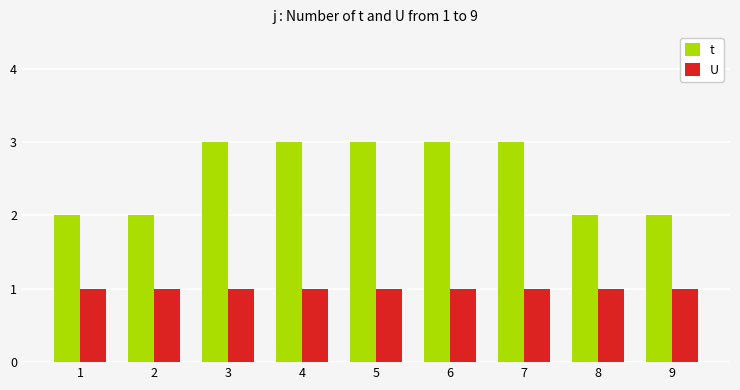

Reading right to left, list all the values displayed in this chart.

t: 9=2	8=2	7=3	6=3	5=3	4=3	3=3	2=2	1=2
U: 9=1	8=1	7=1	6=1	5=1	4=1	3=1	2=1	1=1